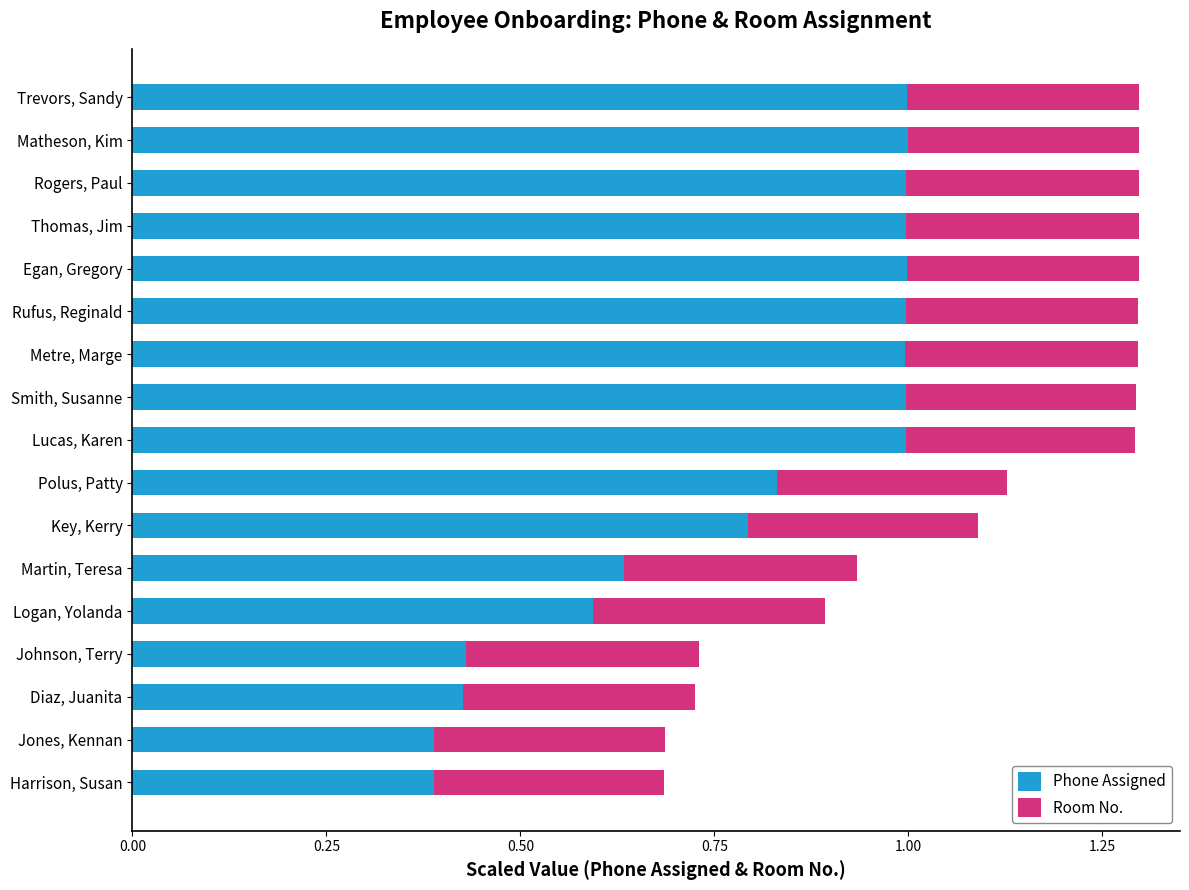

The Phone Assigned series shows 1.0 at Rufus, Reginald. True or false?

True